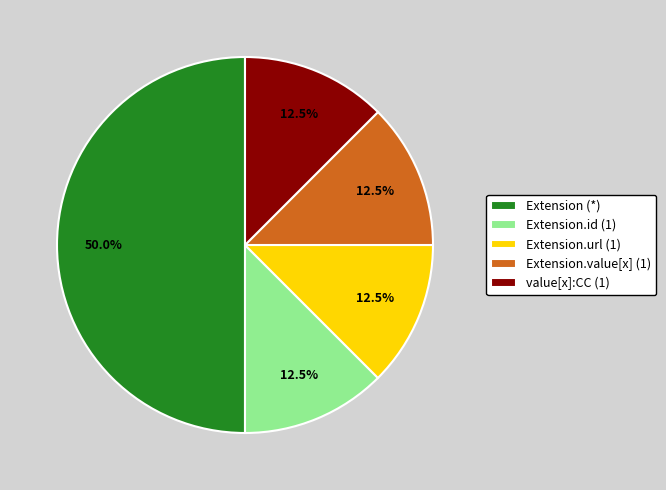

Does Extension.value[x] (1) account for over 50% of the chart?

No